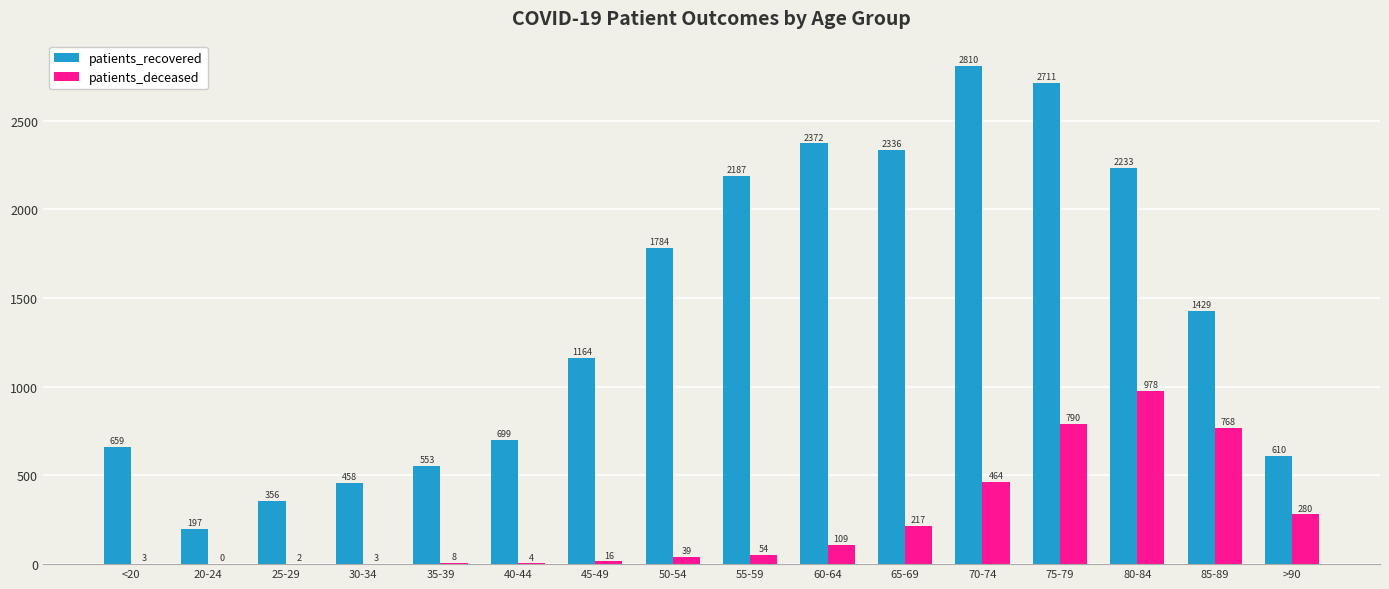

What is the sum of the patients_deceased values at 35-39 and 30-34?

11